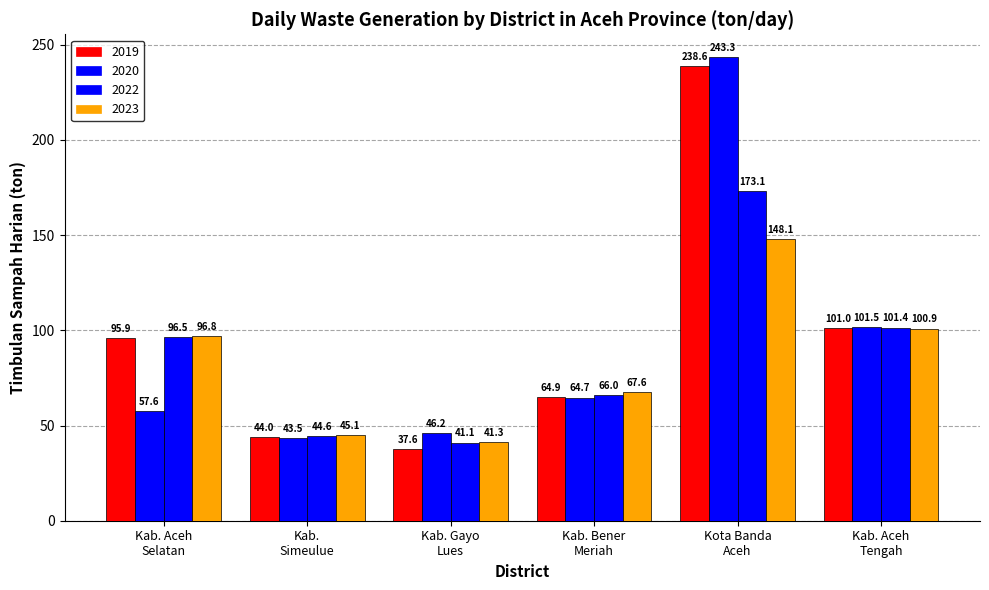

The value of 2022 at Kab. Gayo
Lues is 41.1. True or false?

True